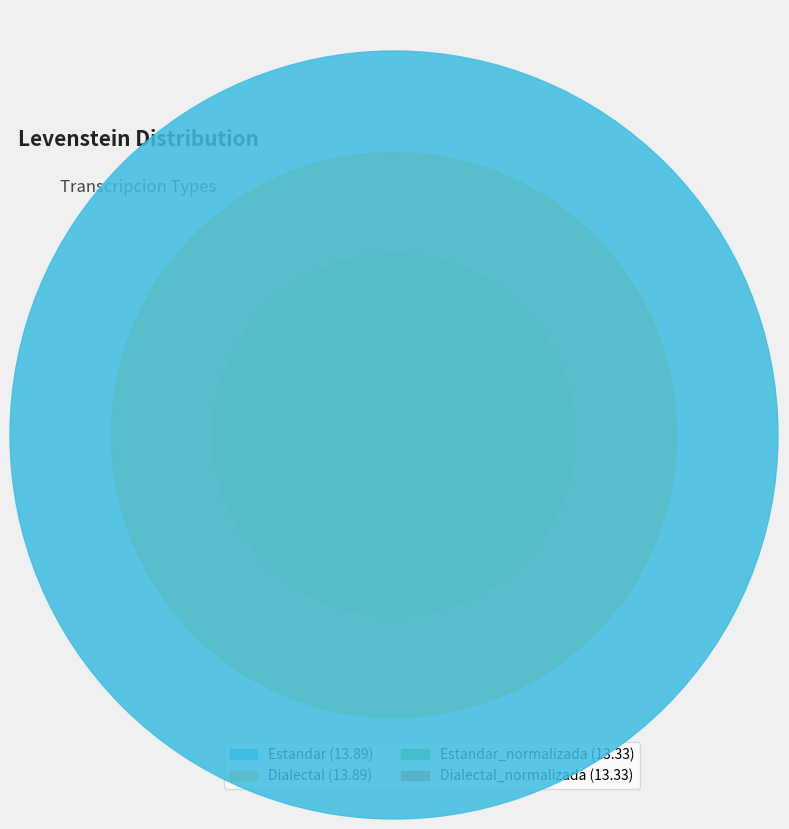

Does any single category account for the majority?

No